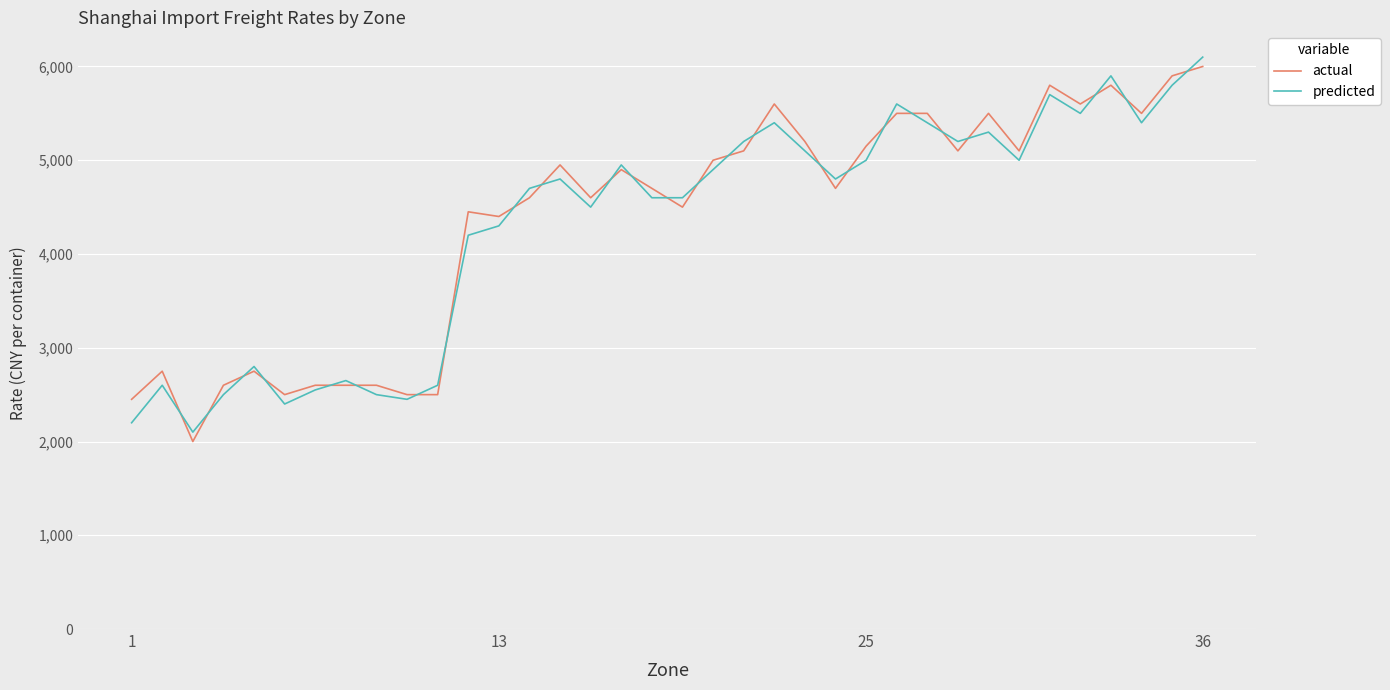

What is the maximum value shown in the chart?

6100